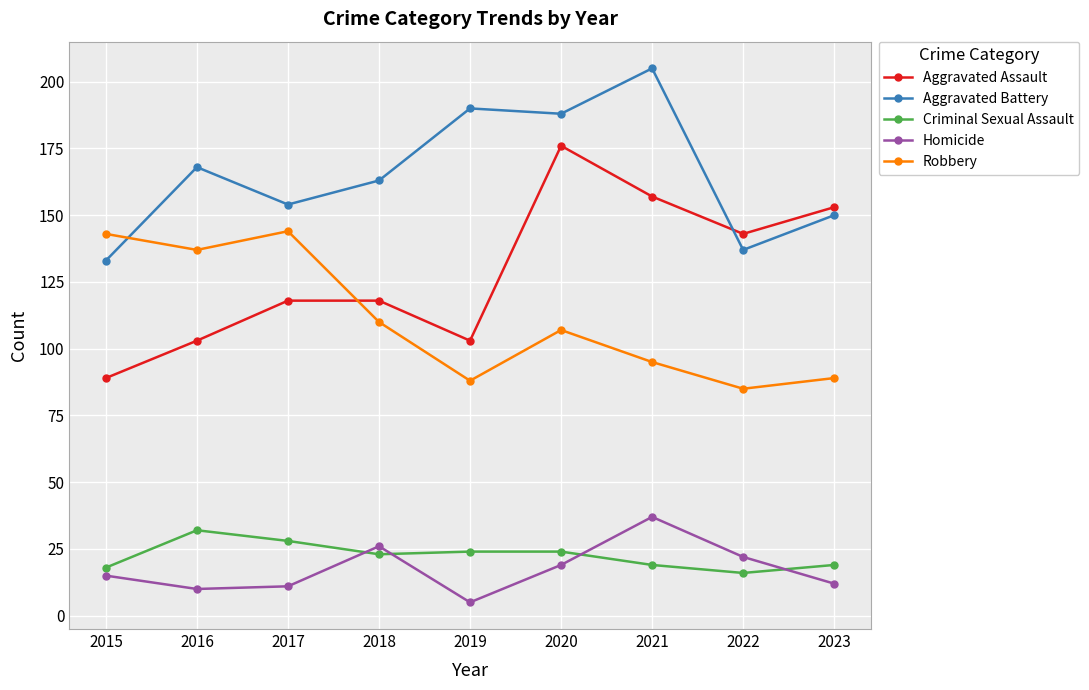

Read the Aggravated Battery value at 2018, to the nearest 10.

160